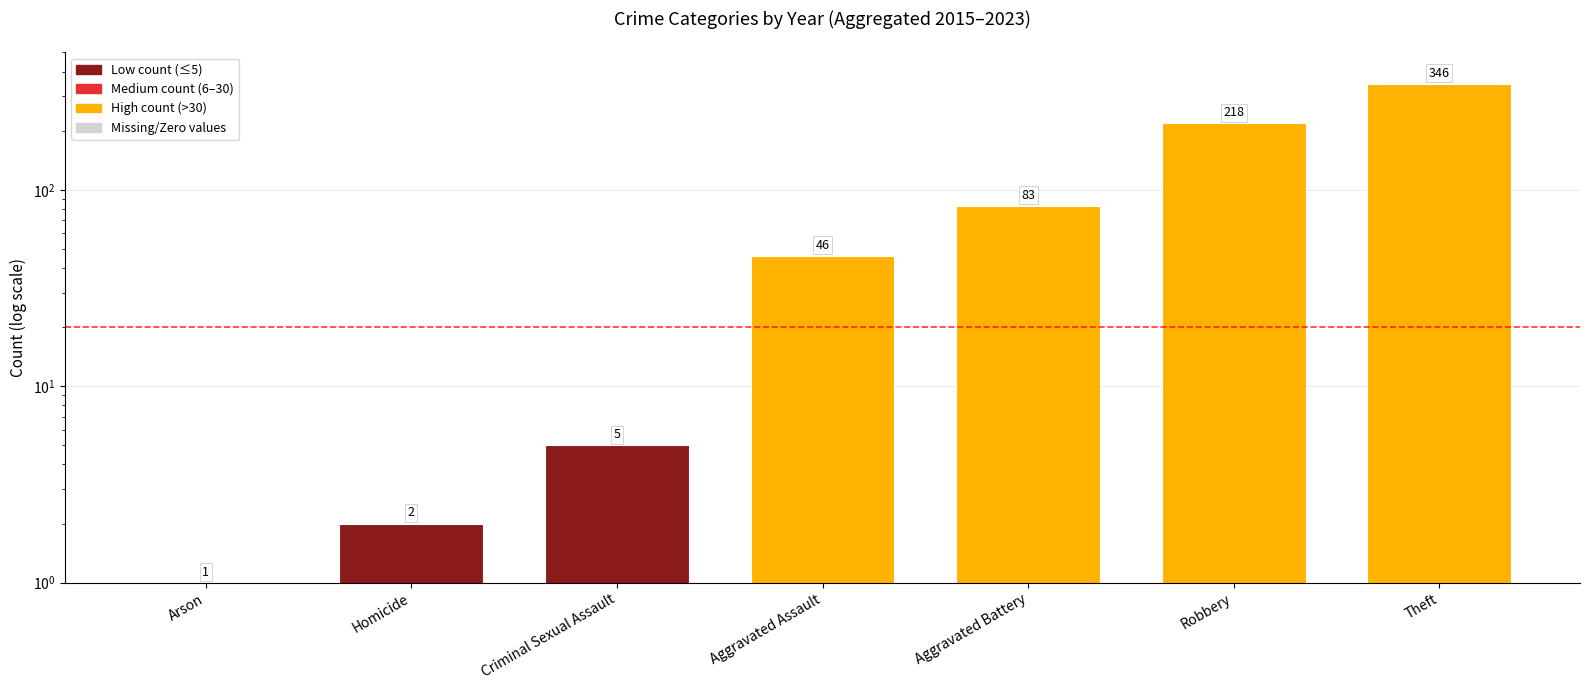

Reading left to right, what are all the values shown in this chart?

Arson=1	Homicide=2	Criminal Sexual Assault=5	Aggravated Assault=46	Aggravated Battery=83	Robbery=218	Theft=346